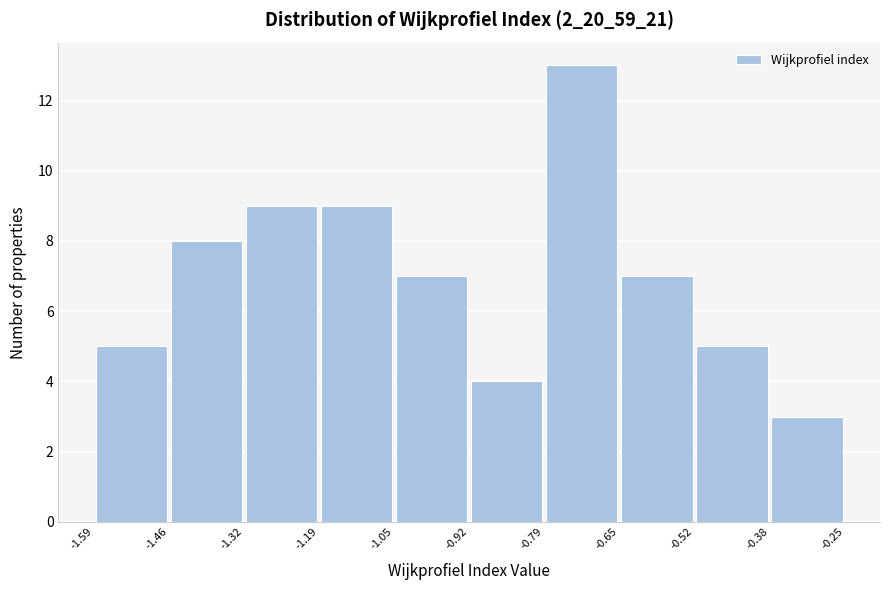

Reading left to right, list every bar in this chart as the range it spans on the x-axis followed by its height. The values are not printed on the chart, so give them approximately, as read against the axis.

-1.59 to -1.46: 5
-1.46 to -1.32: 8
-1.32 to -1.19: 9
-1.19 to -1.05: 9
-1.05 to -0.92: 7
-0.92 to -0.79: 4
-0.79 to -0.65: 13
-0.65 to -0.52: 7
-0.52 to -0.38: 5
-0.38 to -0.25: 3